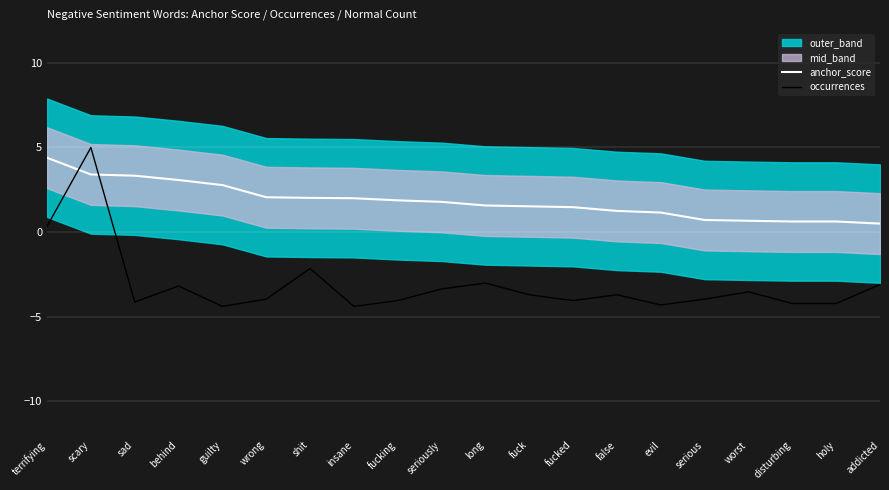

Reading right to left, what are all the values shown in this chart?

anchor_score: addicted=0.5	holy=0.6	disturbing=0.6	worst=0.7	serious=0.7	evil=1.2	false=1.2	fucked=1.5	fuck=1.5	long=1.6	seriously=1.8	fucking=1.9	insane=2.0	shit=2.0	wrong=2.1	guilty=2.8	behind=3.1	sad=3.3	scary=3.4	terrifying=4.4
occurrences: addicted=-3.1	holy=-4.2	disturbing=-4.2	worst=-3.5	serious=-4.0	evil=-4.3	false=-3.7	fucked=-4.1	fuck=-3.7	long=-3.0	seriously=-3.4	fucking=-4.1	insane=-4.4	shit=-2.2	wrong=-4.0	guilty=-4.4	behind=-3.2	sad=-4.1	scary=5.0	terrifying=0.3